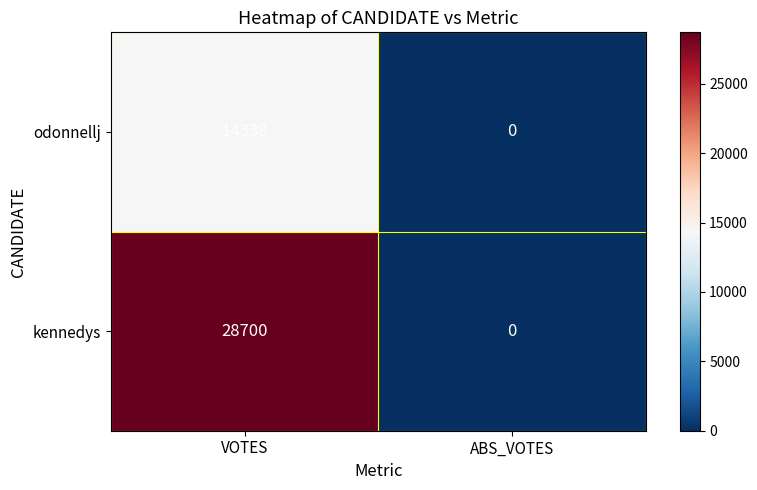

What is the greatest value displayed?

28700